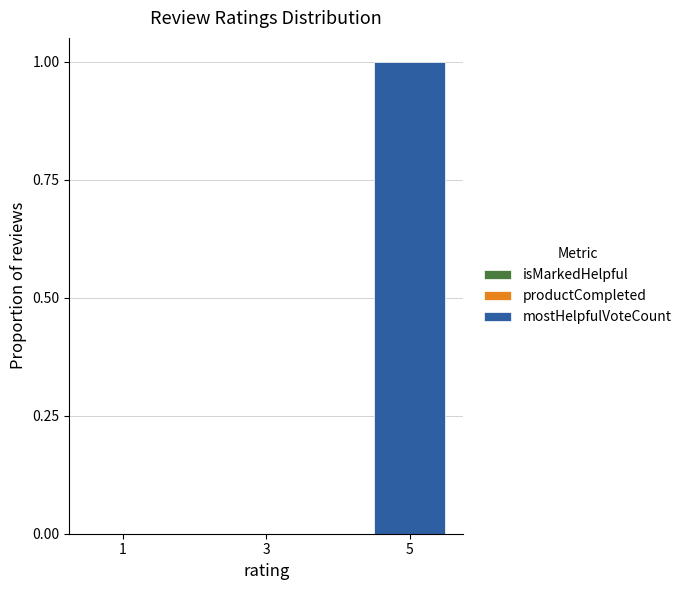

Reading left to right, extract all data points from this chart.

1=0	3=0	5=1